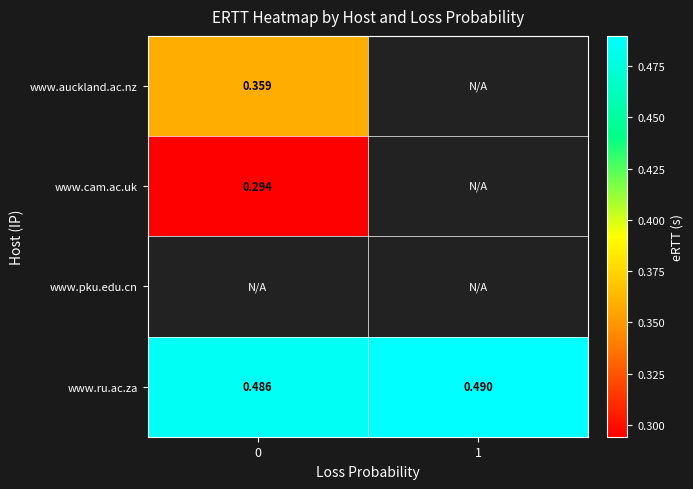

The www.ru.ac.za series shows 0.5 at 0. True or false?

True